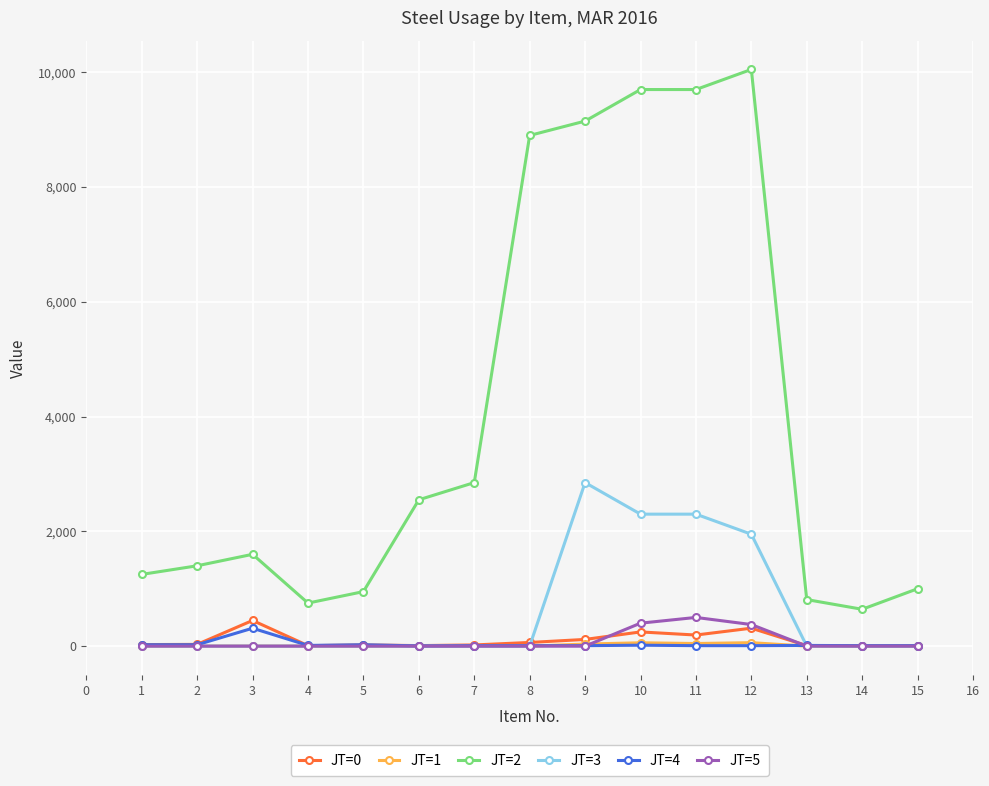

What is the value of the JT=0 point at the 3rd from the left?

447.4